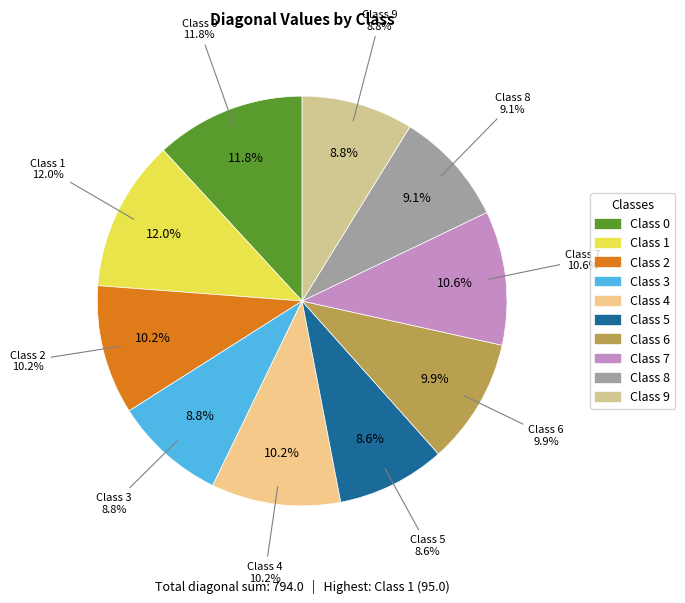

Which category has the smallest portion of the pie?

5